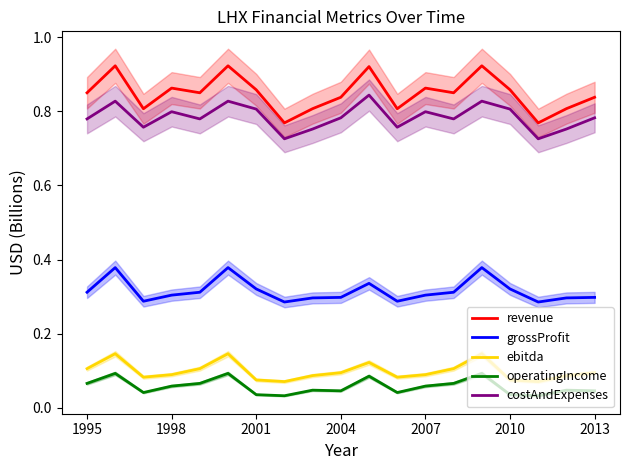

Reading left to right, transcribe all the data shown in this chart.

revenue: 0.9	0.9	0.8	0.9	0.9	0.9	0.9	0.8	0.8	0.8	0.9	0.8	0.9	0.9	0.9	0.9	0.8	0.8	0.8
grossProfit: 0.3	0.4	0.3	0.3	0.3	0.4	0.3	0.3	0.3	0.3	0.3	0.3	0.3	0.3	0.4	0.3	0.3	0.3	0.3
ebitda: 0.1	0.1	0.1	0.1	0.1	0.1	0.1	0.1	0.1	0.1	0.1	0.1	0.1	0.1	0.1	0.1	0.1	0.1	0.1
operatingIncome: 0.1	0.1	0.0	0.1	0.1	0.1	0.0	0.0	0.0	0.0	0.1	0.0	0.1	0.1	0.1	0.0	0.0	0.0	0.0
costAndExpenses: 0.8	0.8	0.8	0.8	0.8	0.8	0.8	0.7	0.8	0.8	0.8	0.8	0.8	0.8	0.8	0.8	0.7	0.8	0.8